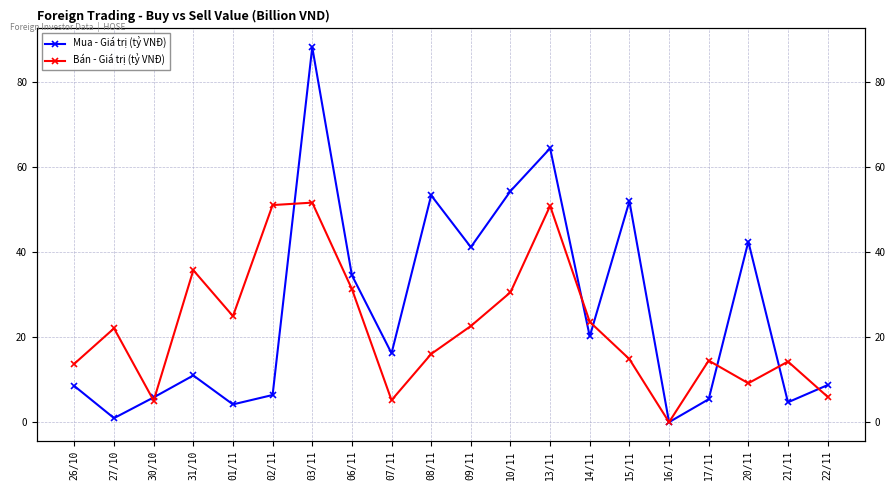

After their last crossing, which series has the higher values: Bán - Giá trị (tỷ VNĐ) or Mua - Giá trị (tỷ VNĐ)?

Mua - Giá trị (tỷ VNĐ)